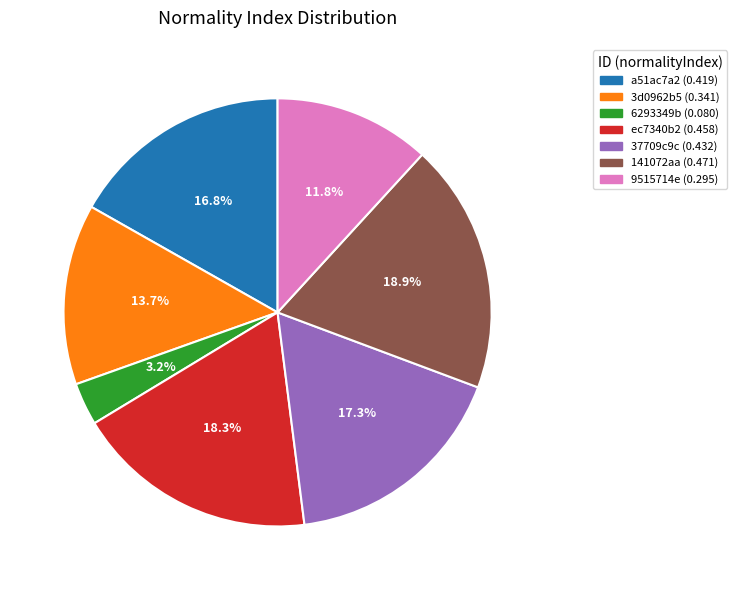

Rank the categories by value from lowest to highest.

6293349b, 9515714e, 3d0962b5, a51ac7a2, 37709c9c, ec7340b2, 141072aa